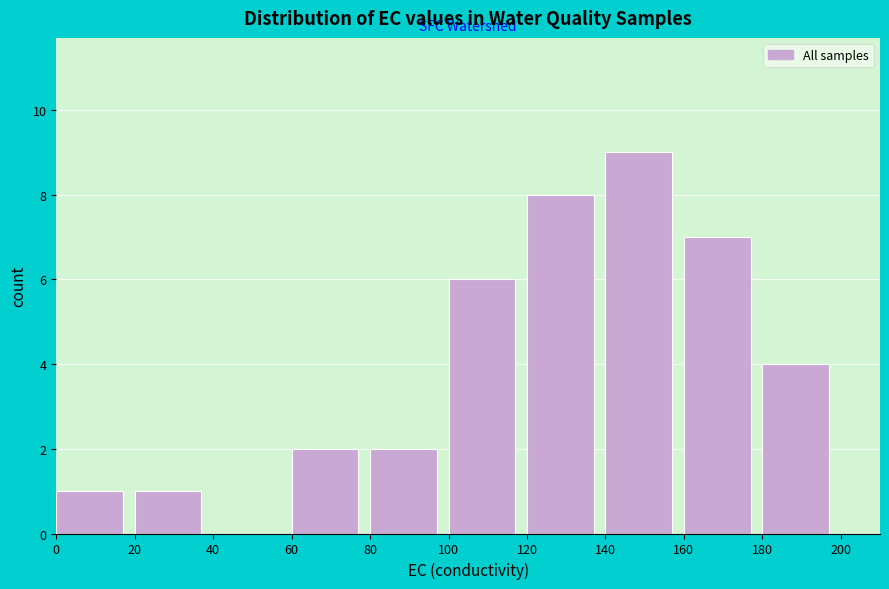

Reading left to right, list every bar in this chart as the range it spans on the x-axis followed by its height. The values are not printed on the chart, so give them approximately, as read against the axis.

0 to 20: 1
20 to 40: 1
40 to 60: 0
60 to 80: 2
80 to 100: 2
100 to 120: 6
120 to 140: 8
140 to 160: 9
160 to 180: 7
180 to 200: 4